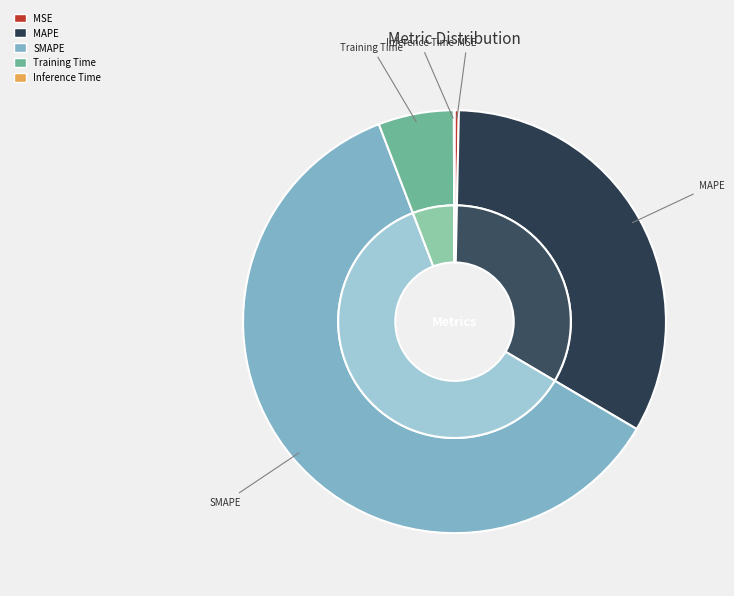

Which category has the biggest portion of the pie?

SMAPE